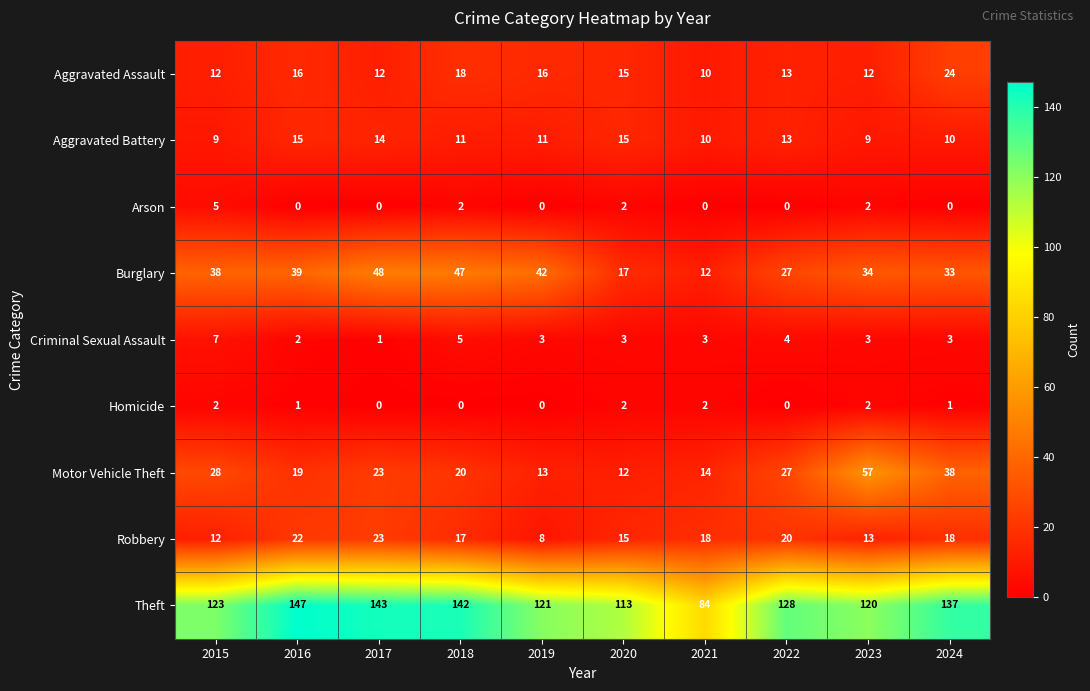

At which label does Theft reach its peak?

2016